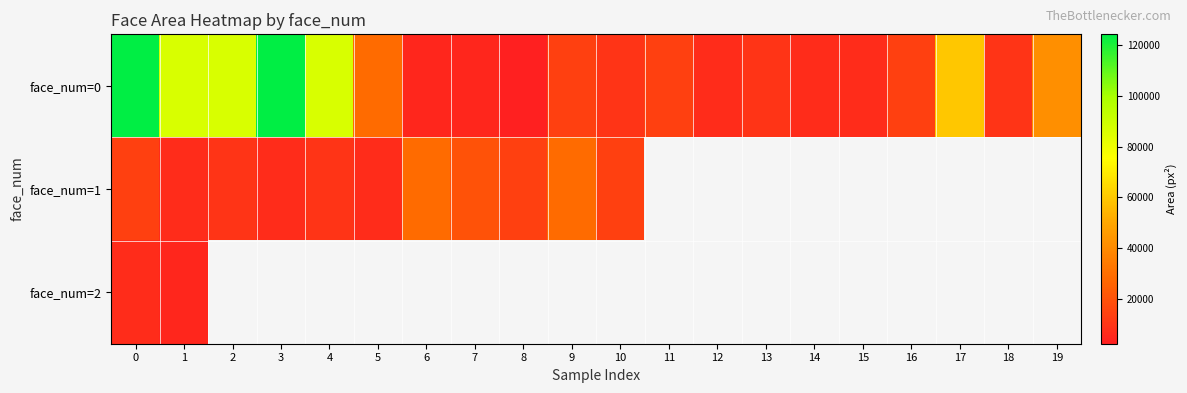

Rank the series by their maximum value, from highest to lowest.

face_num=0, face_num=1, face_num=2